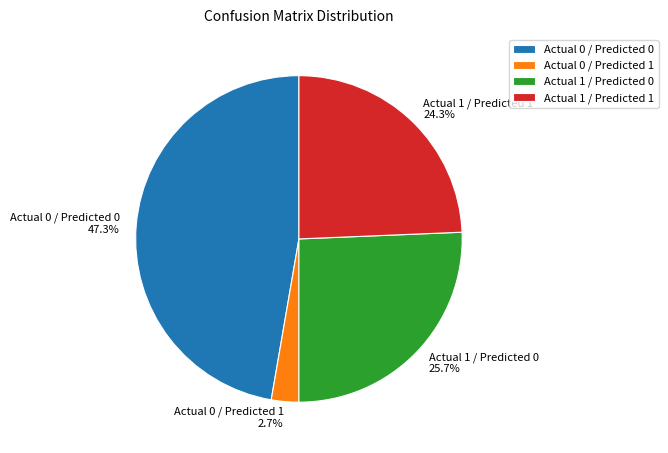

Is Actual 0 / Predicted 0 the majority of the pie?

No